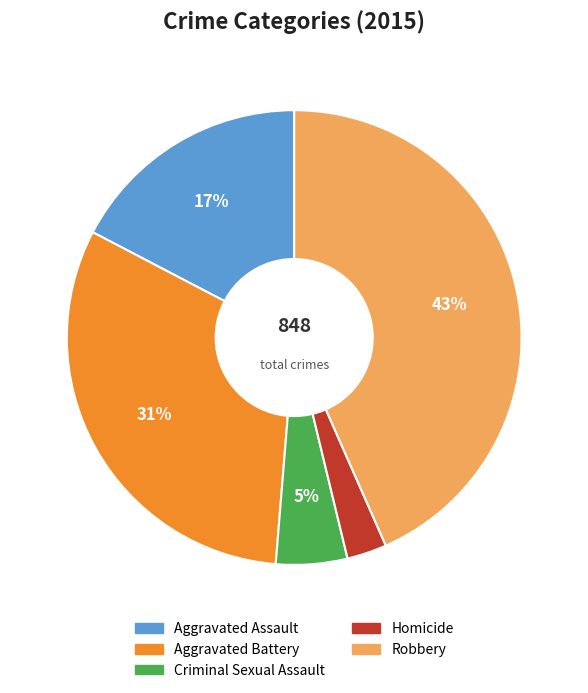

Which has a higher value, Robbery or Aggravated Battery?

Robbery